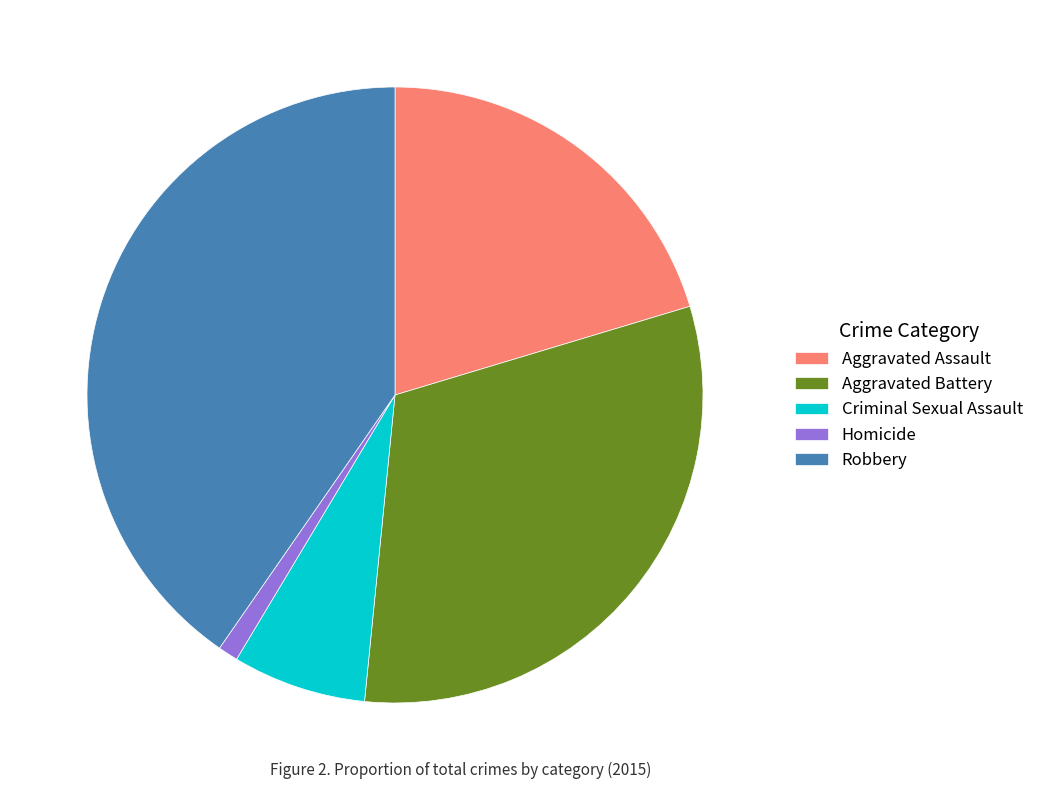

Between Aggravated Assault and Homicide, which is larger?

Aggravated Assault